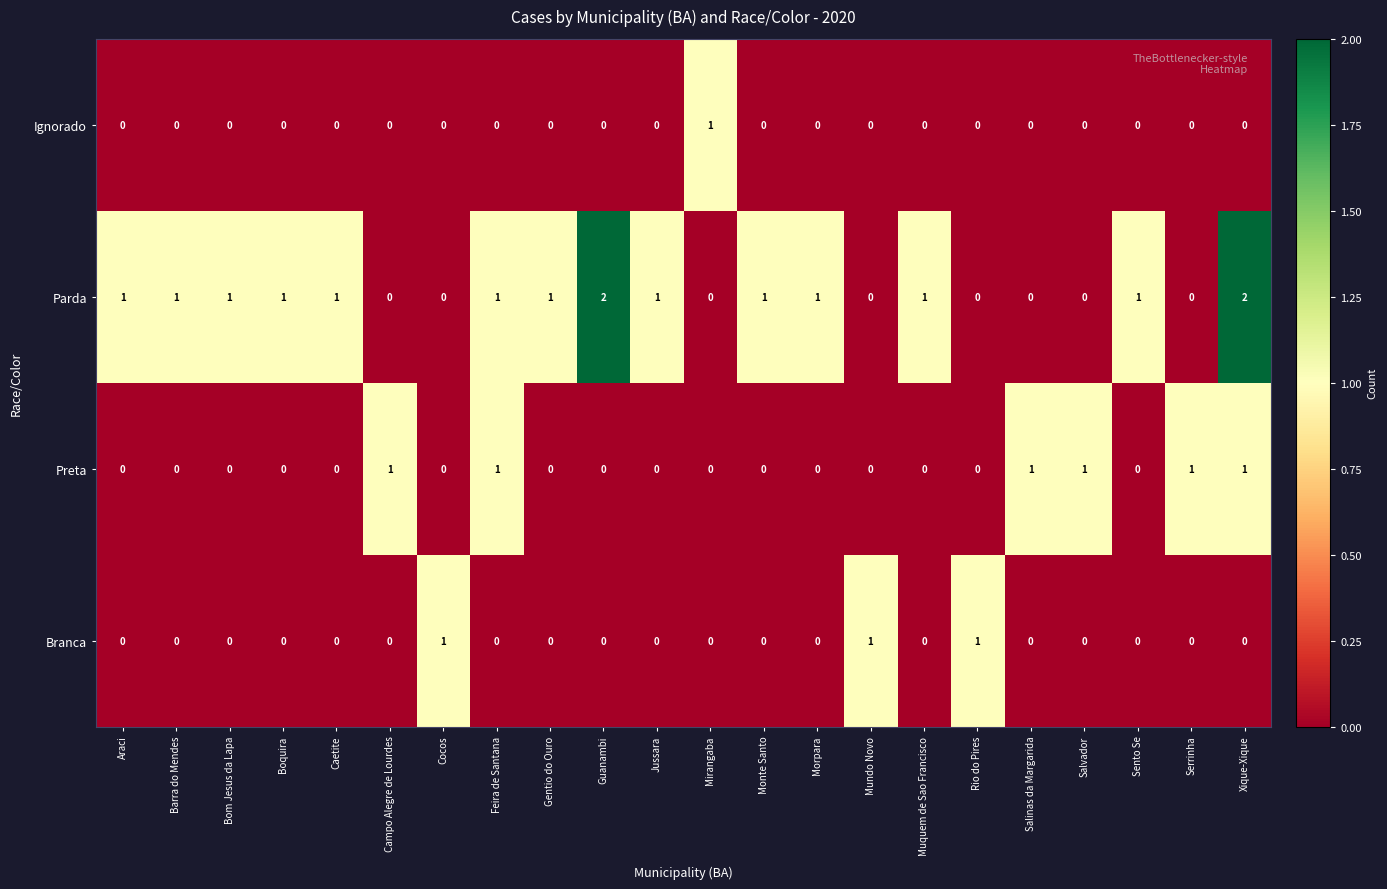

How many Ignorado values are between 0 and 1?

22